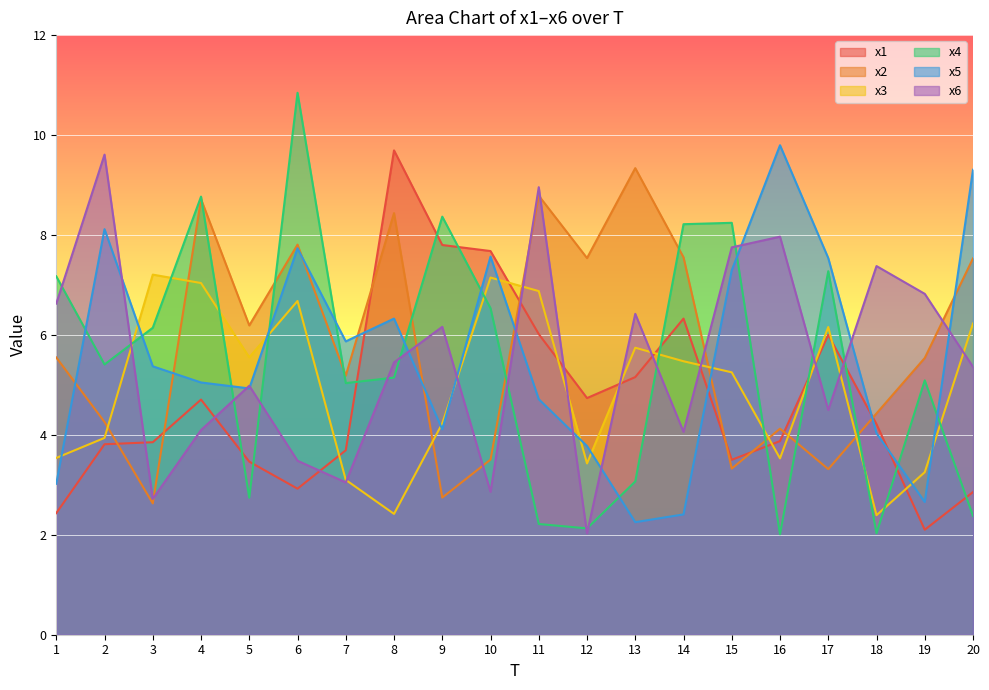

Does the chart display data point markers on the line(s)?

No